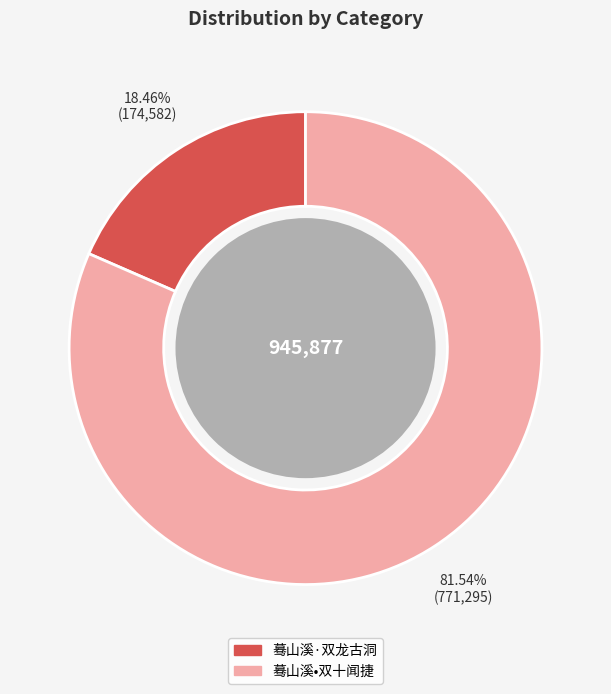

Which category accounts for the majority?

蓦山溪•双十闻捷